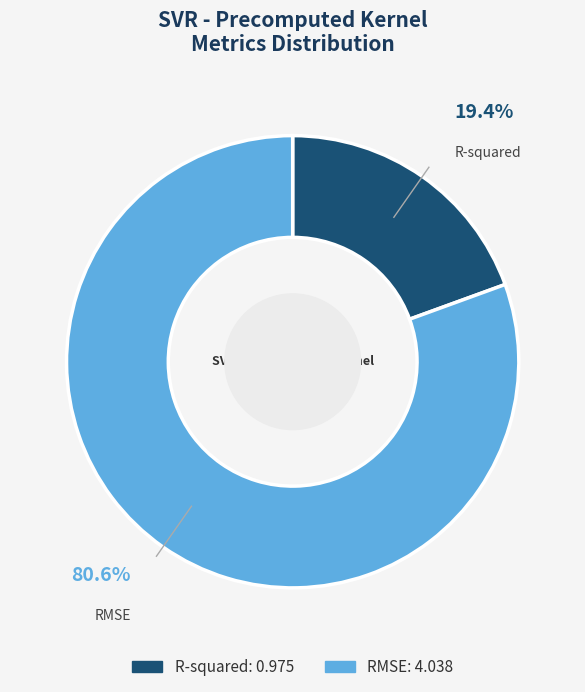

Does R-squared account for over 50% of the chart?

No